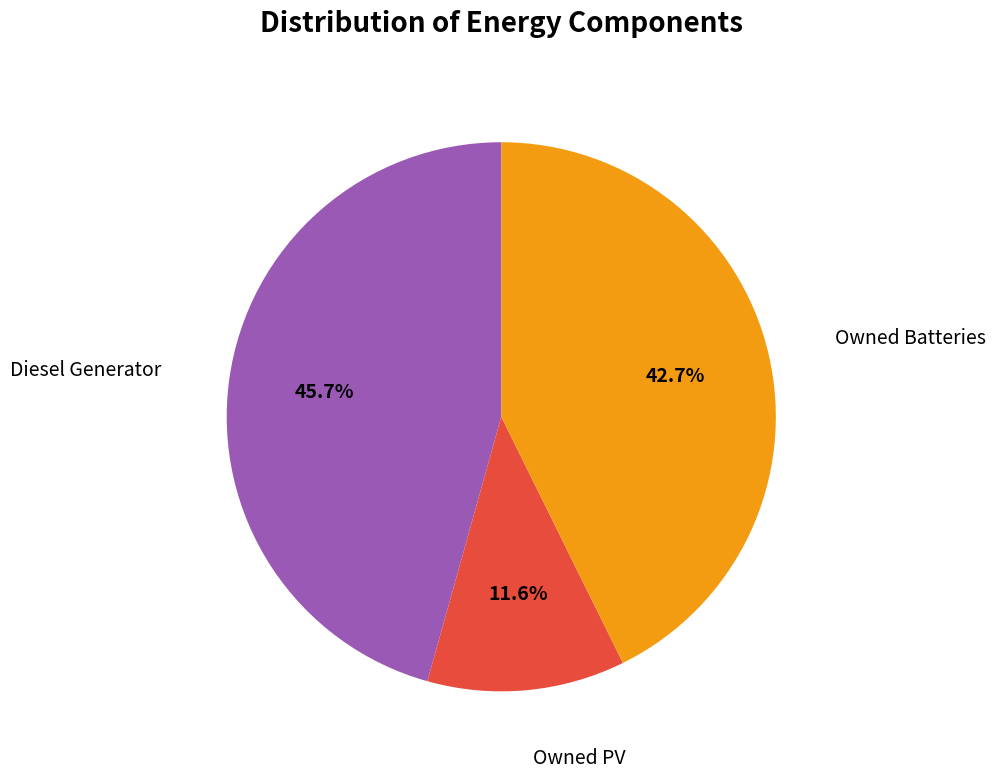

Count the number of slices in the pie.

3